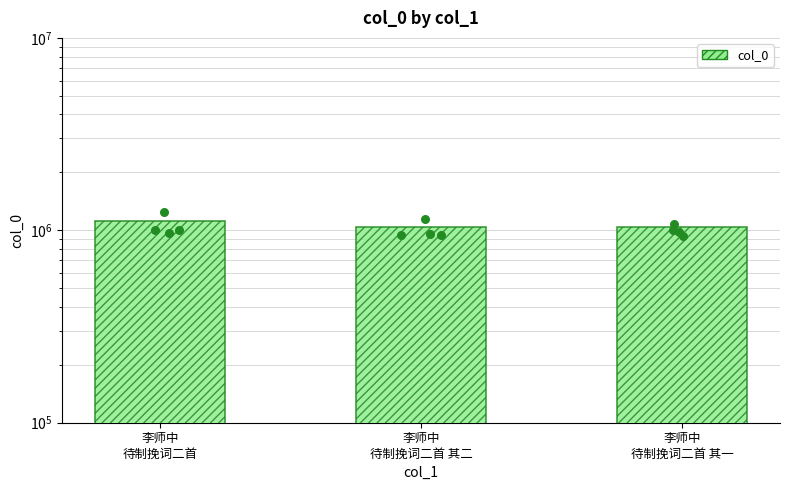

Which has a higher value, 李师中
待制挽词二首 or 李师中
待制挽词二首 其一?

李师中
待制挽词二首